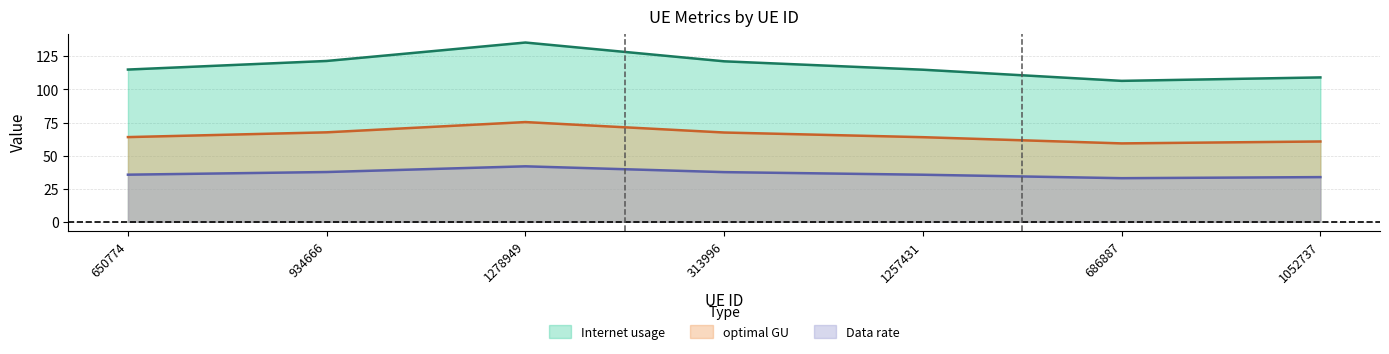

How many data points in Internet usage are less than 115?

3